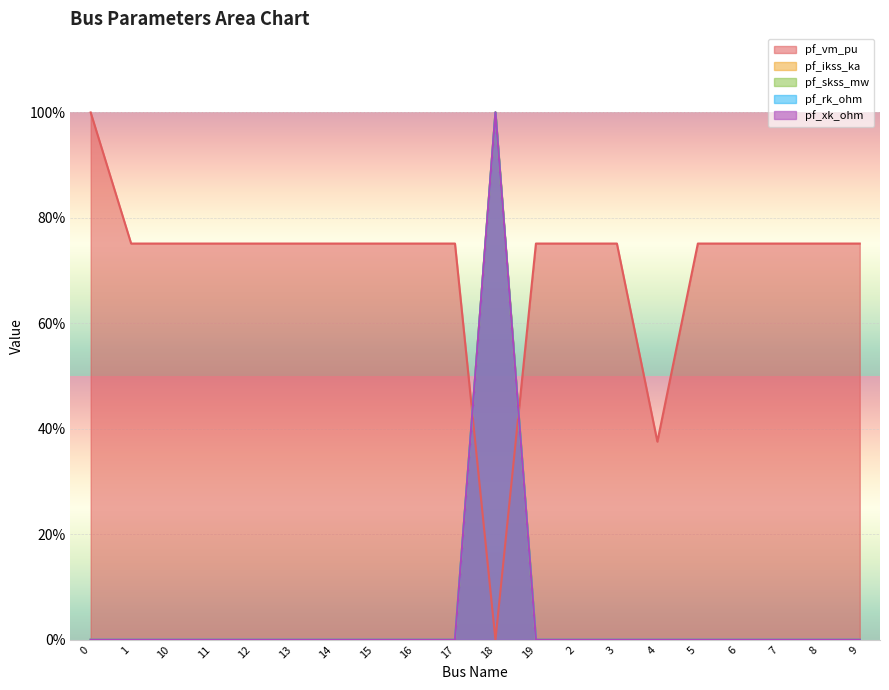

How many pf_skss_mw values are between 0 and 1?

20